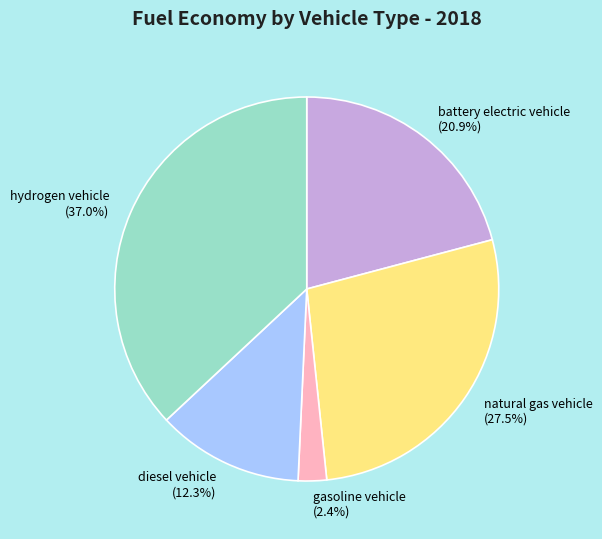

Which has a higher value, gasoline vehicle or battery electric vehicle?

battery electric vehicle